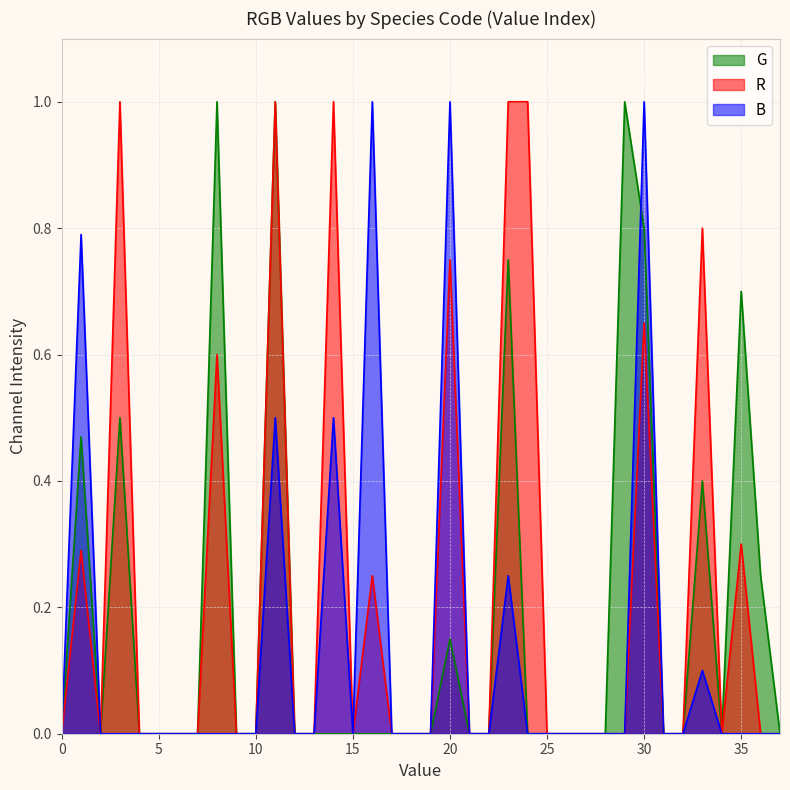

What is the difference between the second highest and minimum values in the B series?

1.0